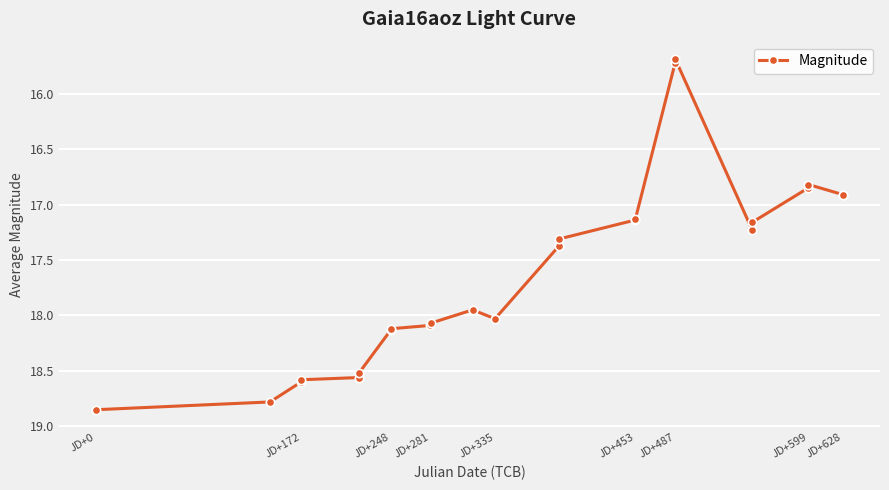

What is the difference between the maximum and second lowest values?

3.1